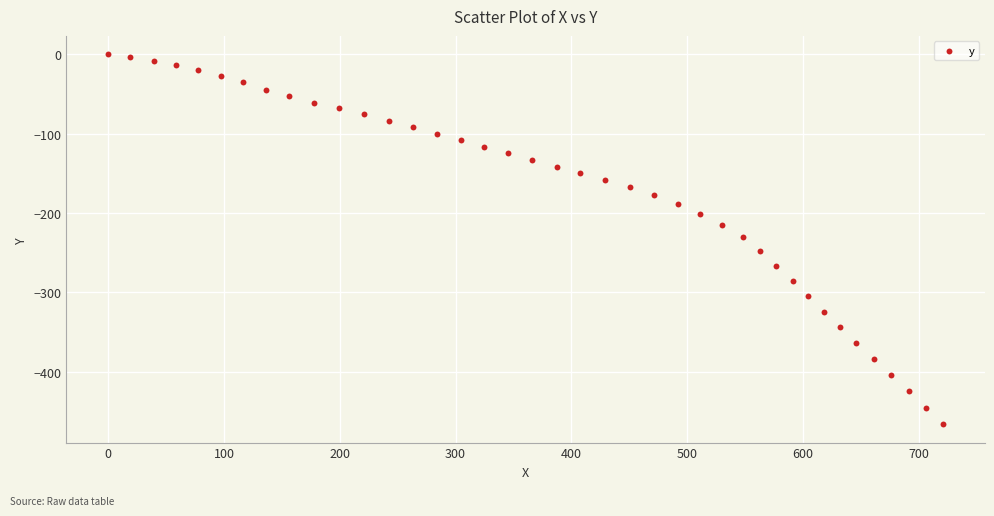

What is the range of Y values (max minus min)?

466.2